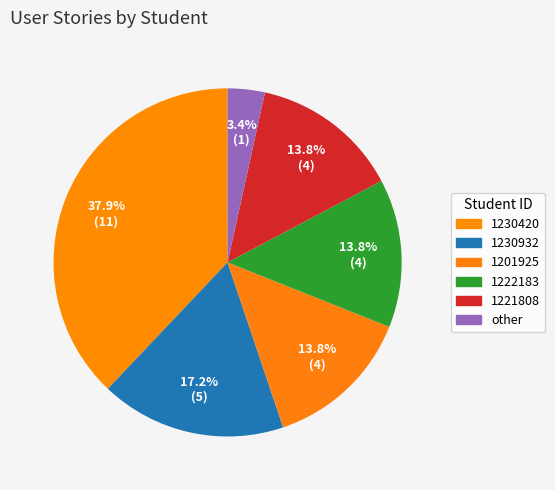

How many slices are in this pie chart?

6